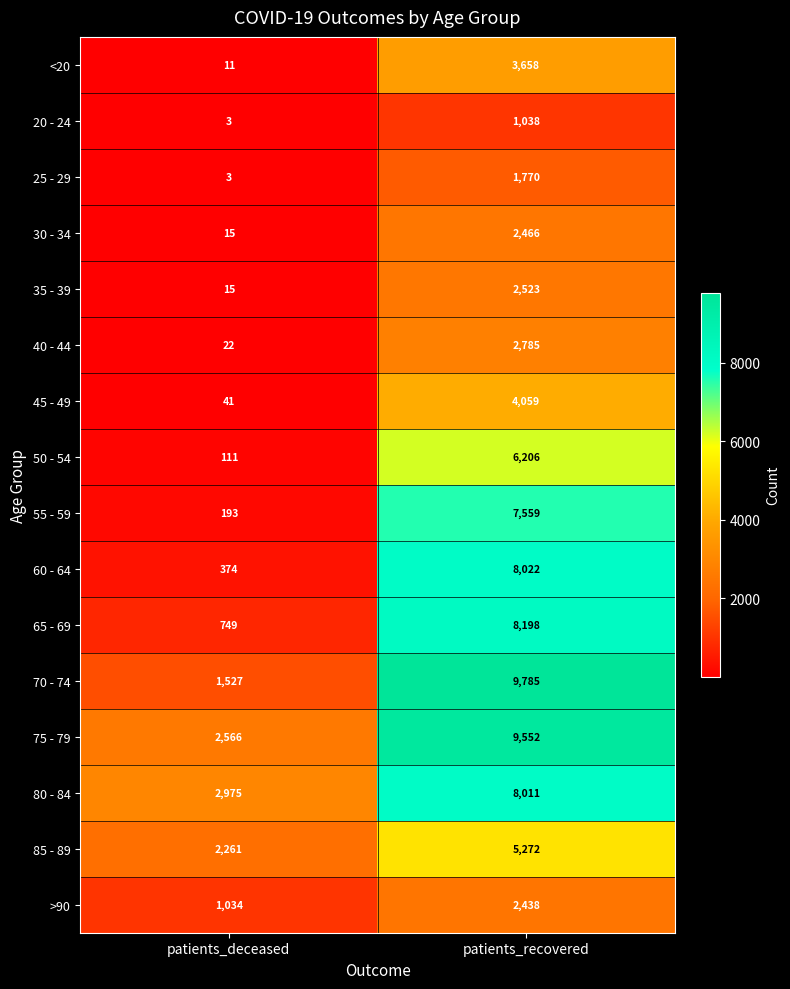

Between patients_deceased and patients_recovered, which series saw the biggest shift?

70 - 74